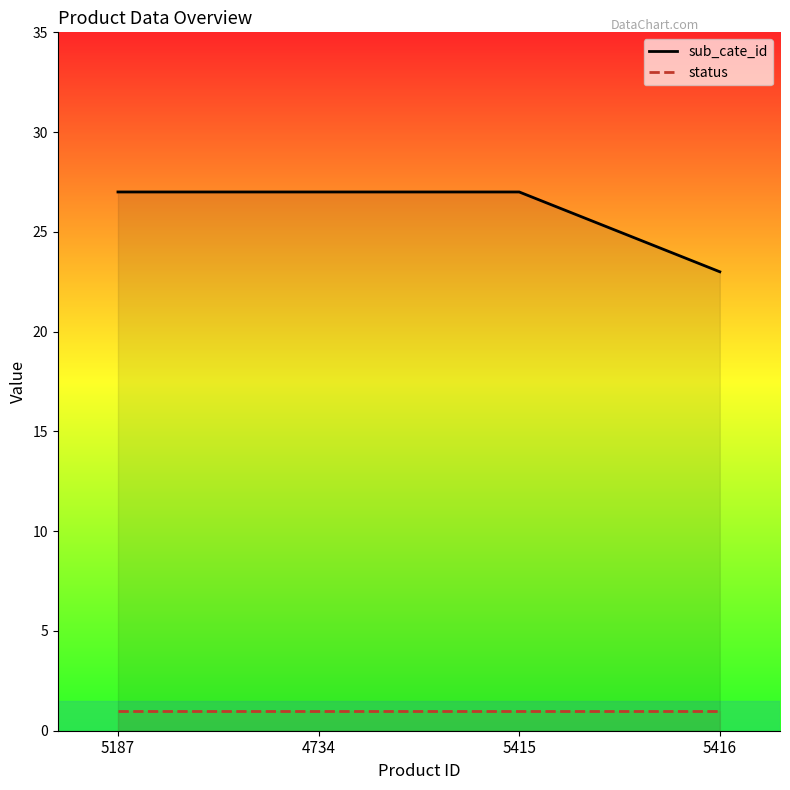

Between 5415 and 5416, which series saw the biggest shift?

sub_cate_id